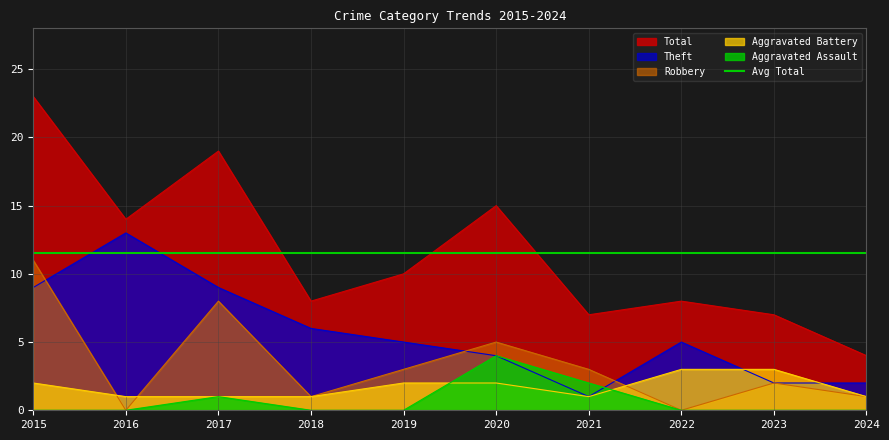

List the labels in order of Aggravated Assault value, smallest first.

2015, 2016, 2018, 2019, 2022, 2023, 2024, 2017, 2021, 2020